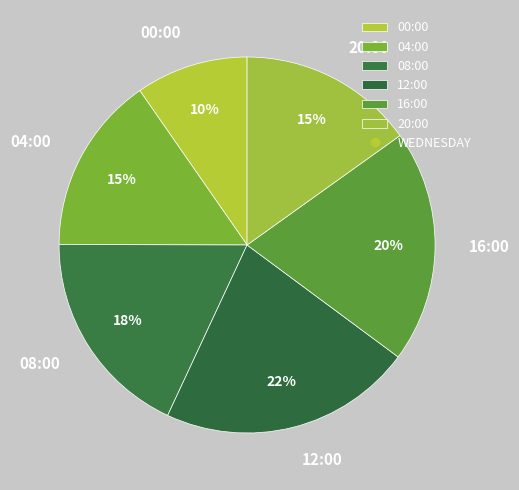

Does any single category account for the majority?

No